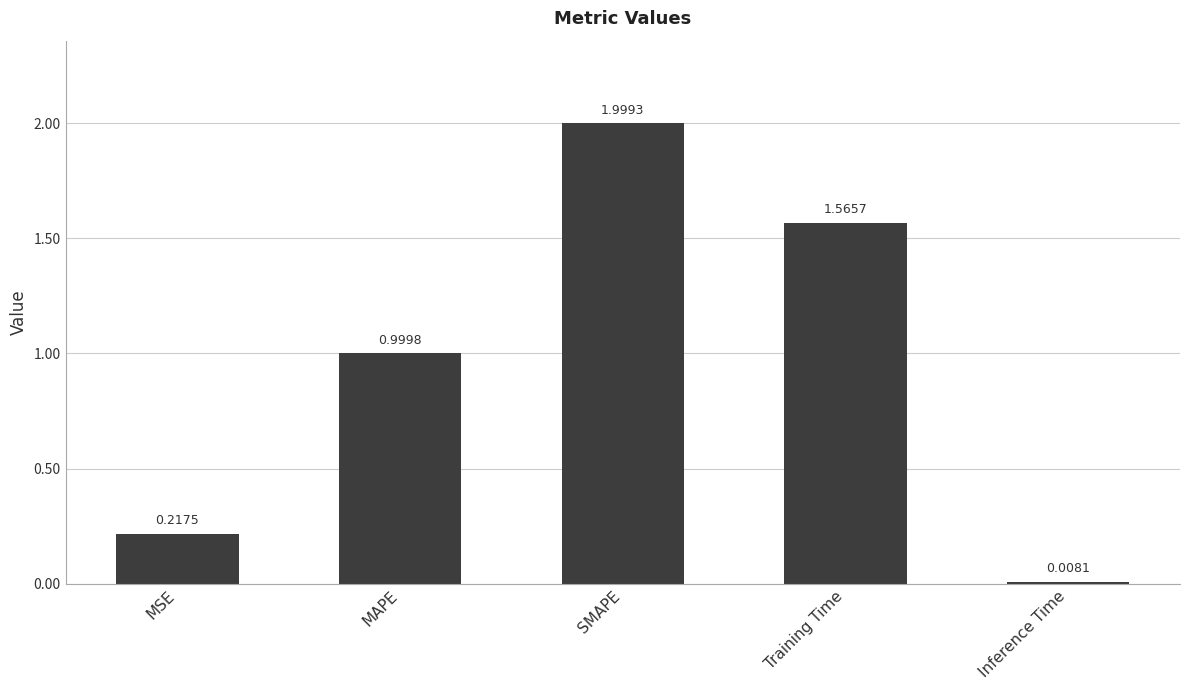

List the labels in order of value, smallest first.

Inference Time, MSE, MAPE, Training Time, SMAPE